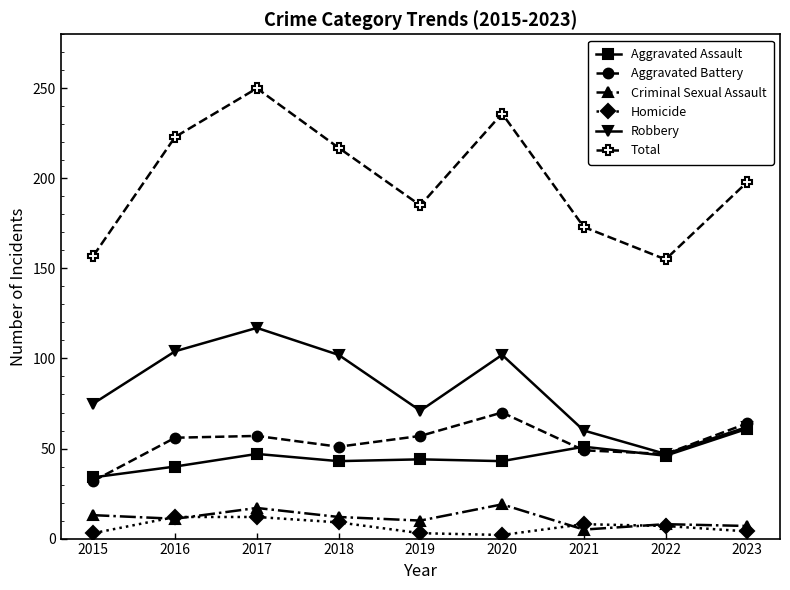

Which series has the widest spread of values?

Total